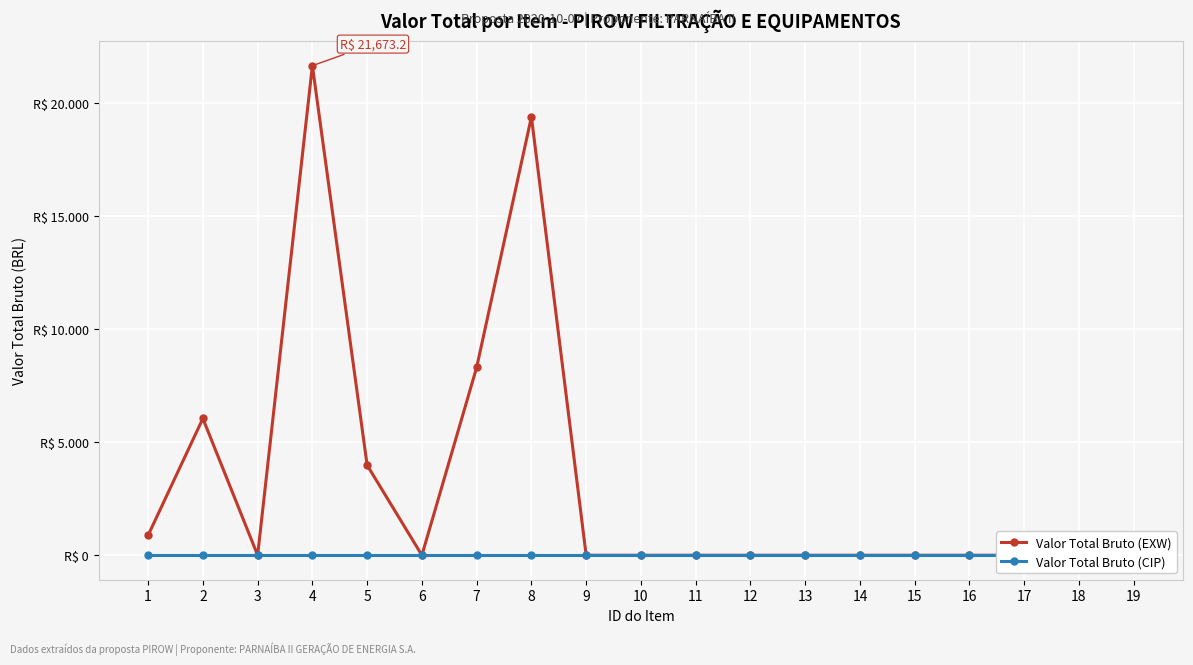

Reading left to right, extract all data points from this chart.

Valor Total Bruto (EXW): 882.8	6053.6	0.0	21673.2	3987.2	0.0	8316.0	19404.0	0.0	0.0	0.0	0.0	0.0	0.0	0.0	0.0	0.0	0.0	0.0
Valor Total Bruto (CIP): 0.0	0.0	0.0	0.0	0.0	0.0	0.0	0.0	0.0	0.0	0.0	0.0	0.0	0.0	0.0	0.0	0.0	0.0	0.0